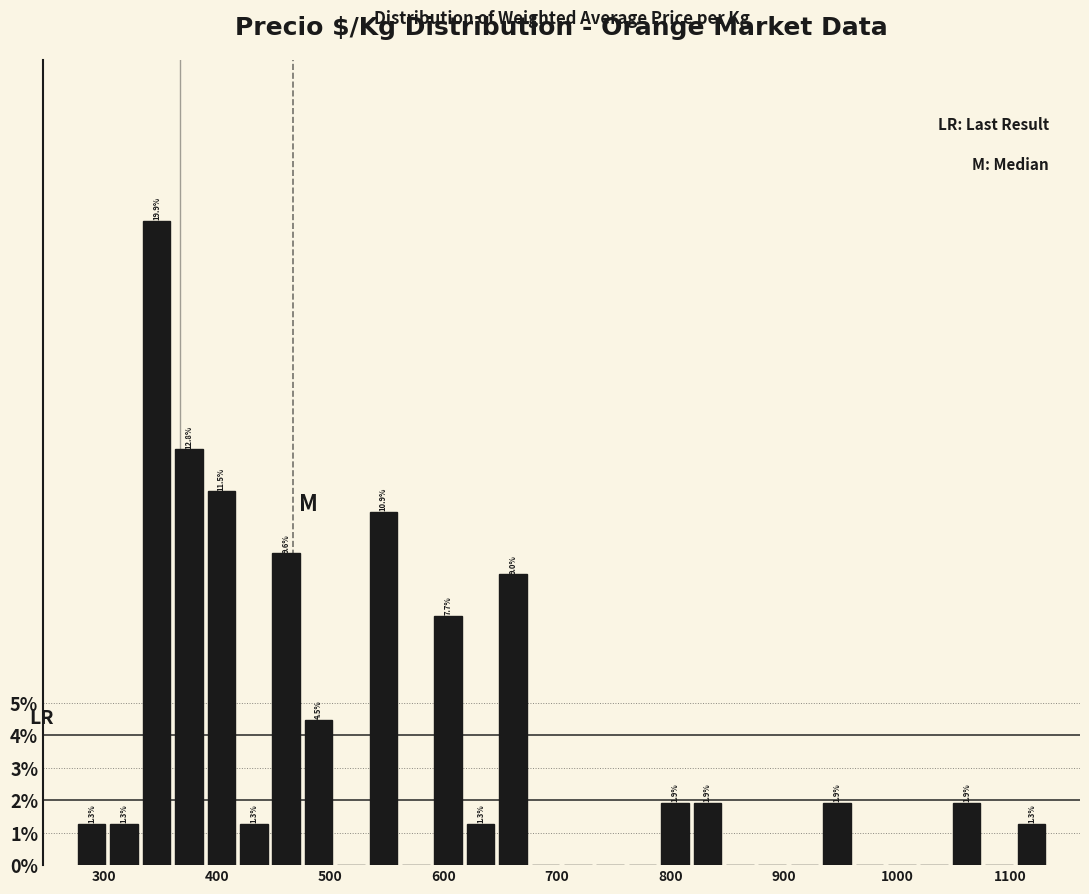

Around what value on the x-axis is the tallest bar? Give the approximate position of its centre, as read against the axis.

350